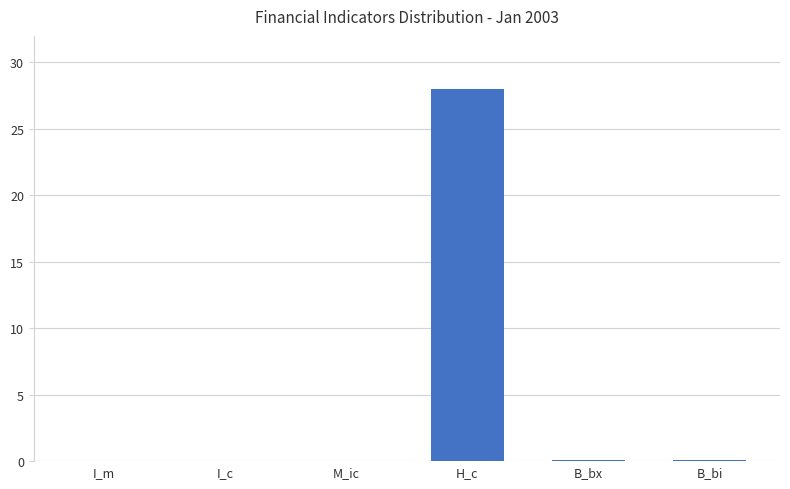

Which category has the highest value across all series?

H_c